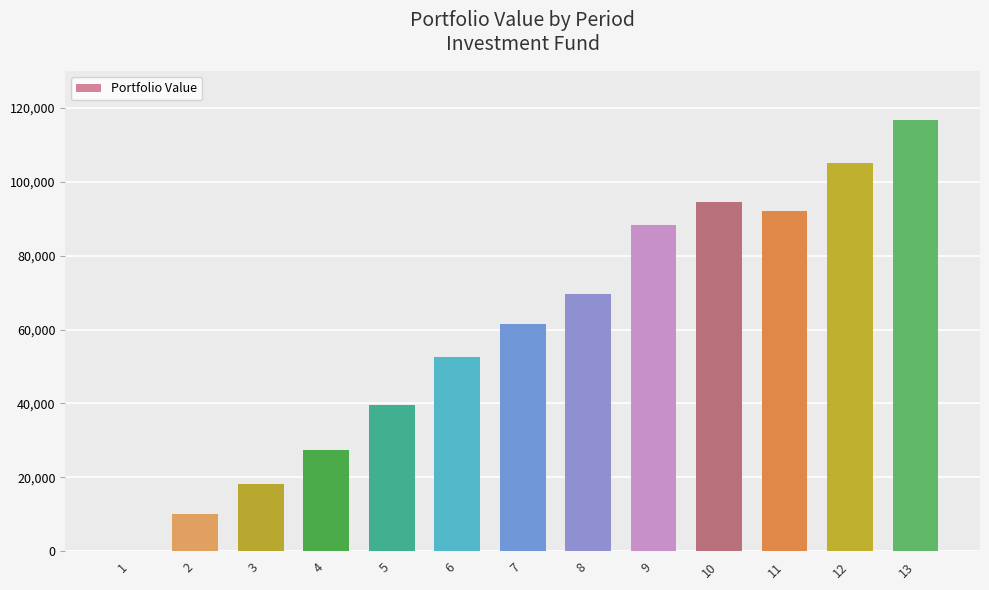

What is the difference between the values at 4 and 2?

17321.3